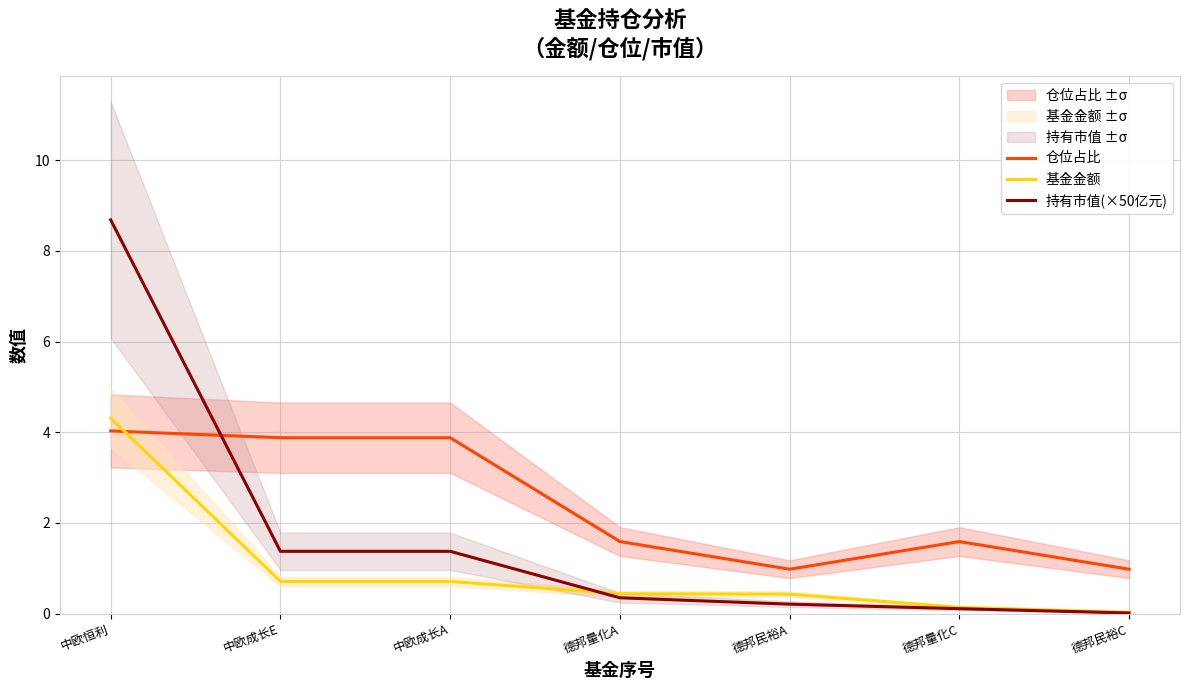

Rank the series by their average value, from highest to lowest.

仓位占比, 持有市值(×50亿元), 基金金额